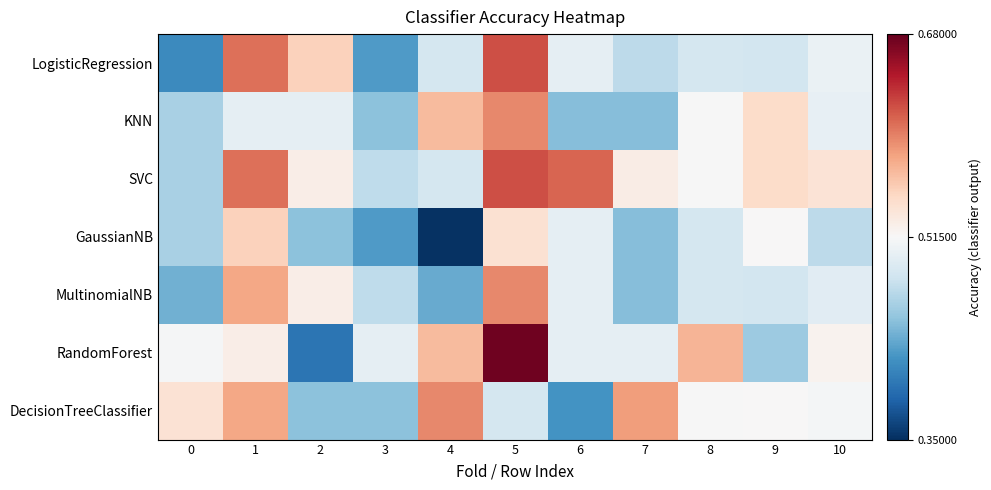

Rank the series at 9 from lowest to highest value.

RandomForest, LogisticRegression, MultinomialNB, GaussianNB, DecisionTreeClassifier, KNN, SVC